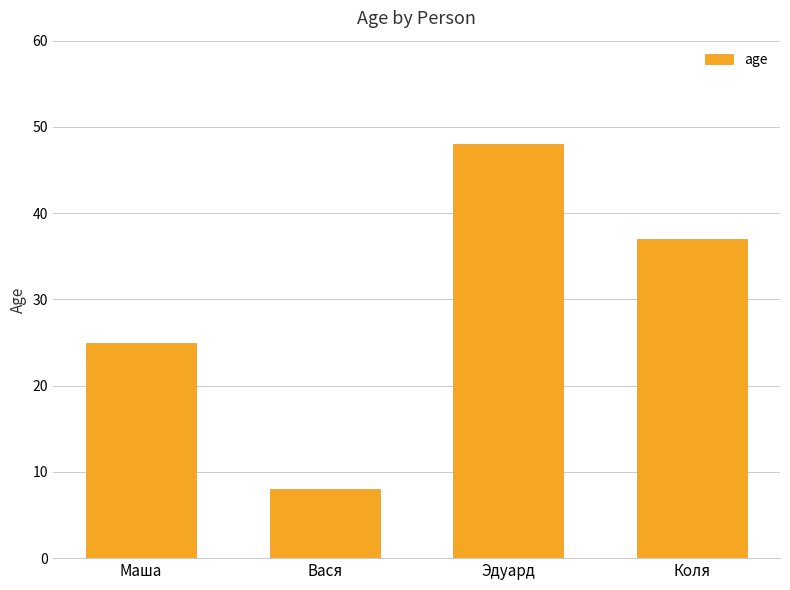

The chart shows a value of 53 at Коля. True or false?

False